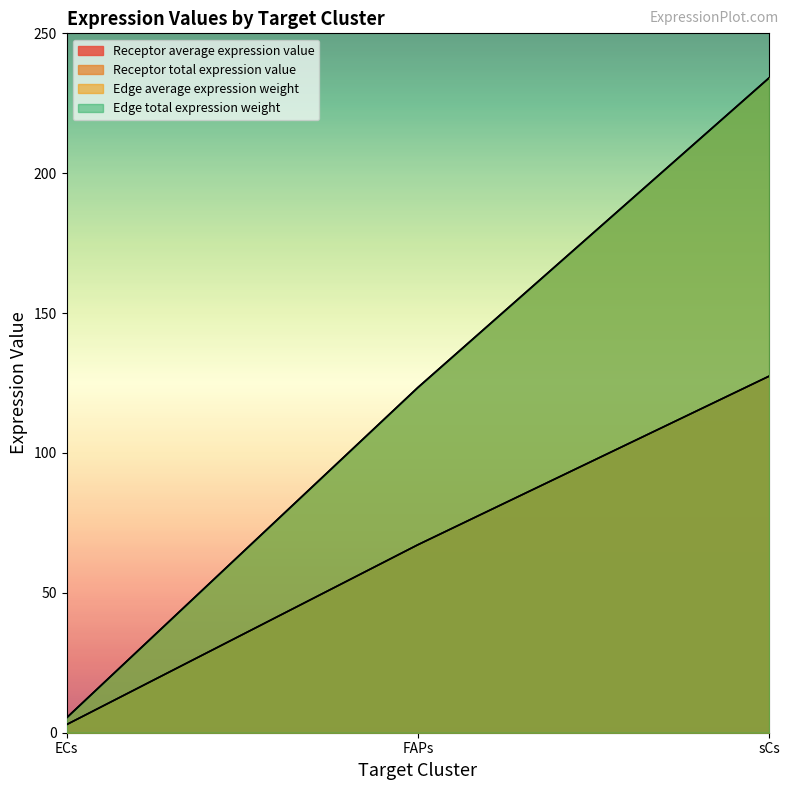

Does the chart display data point markers on the line(s)?

No